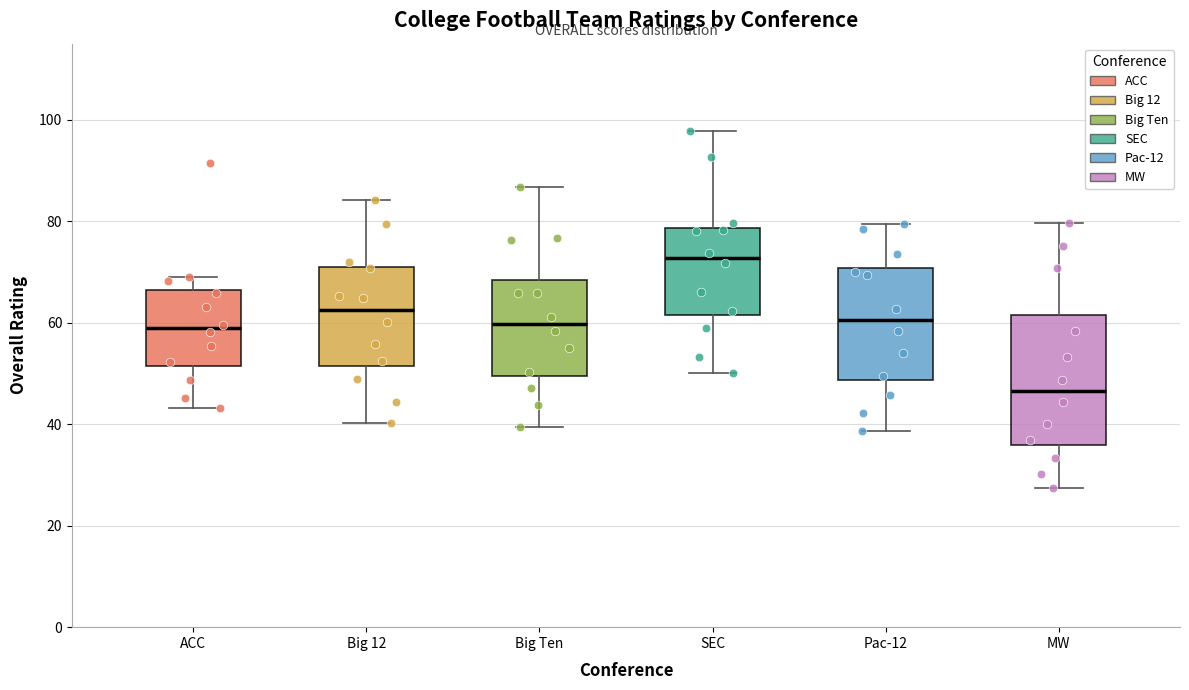

Reading left to right, read every box against the y-axis: the position of its median line, the range the box covers, and the ends of its whiskers. The values are not printed on the chart, so give them approximately, as read against the axis.

ACC: median 58, box 52 to 66, whiskers 44 to 70
Big 12: median 62, box 52 to 72, whiskers 40 to 84
Big Ten: median 60, box 50 to 68, whiskers 40 to 86
SEC: median 72, box 62 to 78, whiskers 50 to 98
Pac-12: median 60, box 48 to 70, whiskers 38 to 80
MW: median 46, box 36 to 62, whiskers 28 to 80